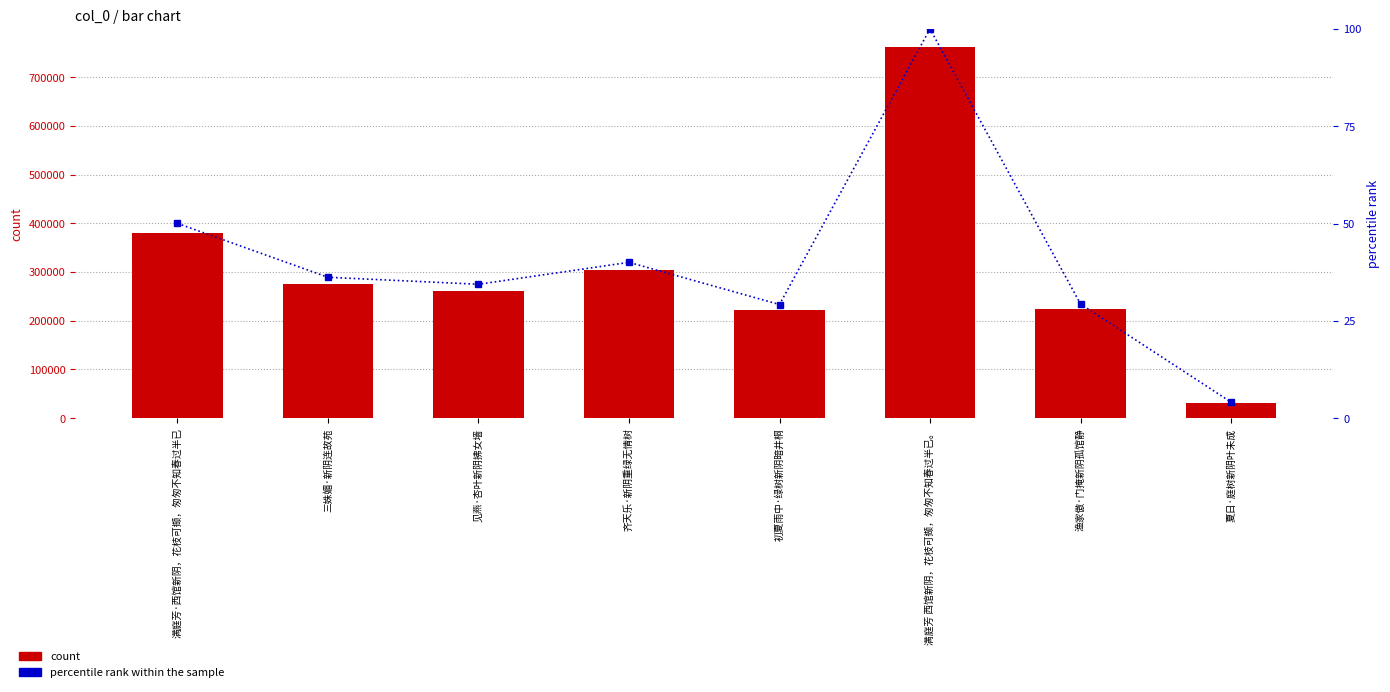

What is the value of the percentile rank within the sample bar at the 3rd from the left?

34.4